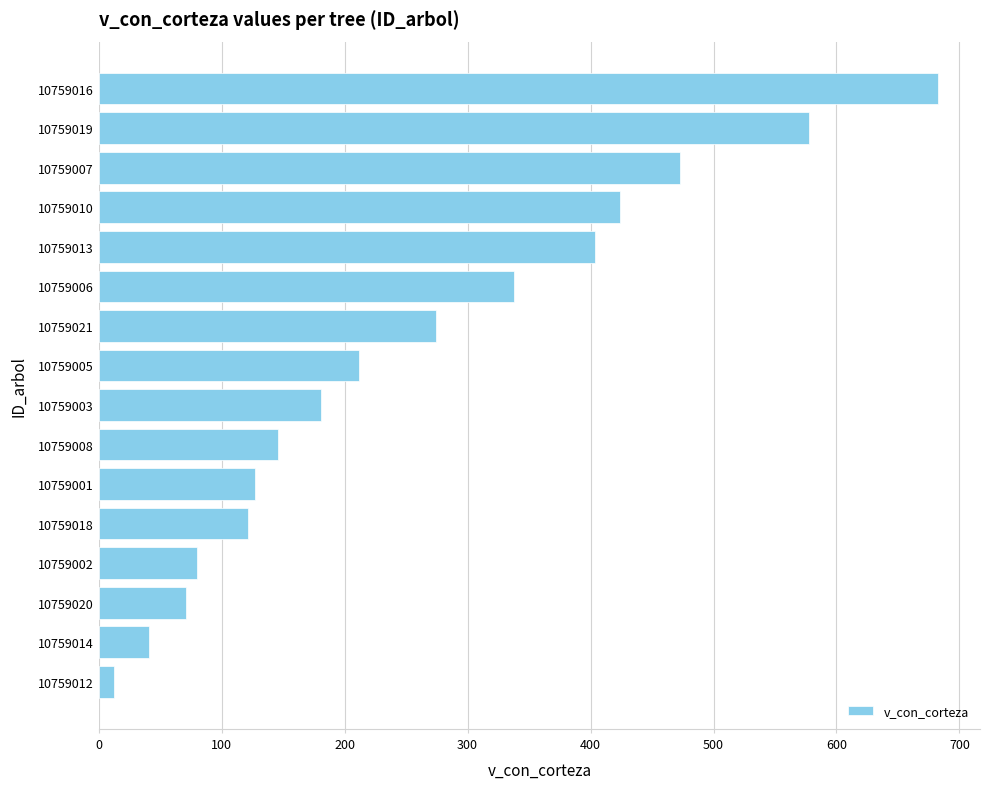

At which category does the chart reach its peak across all series?

10759016